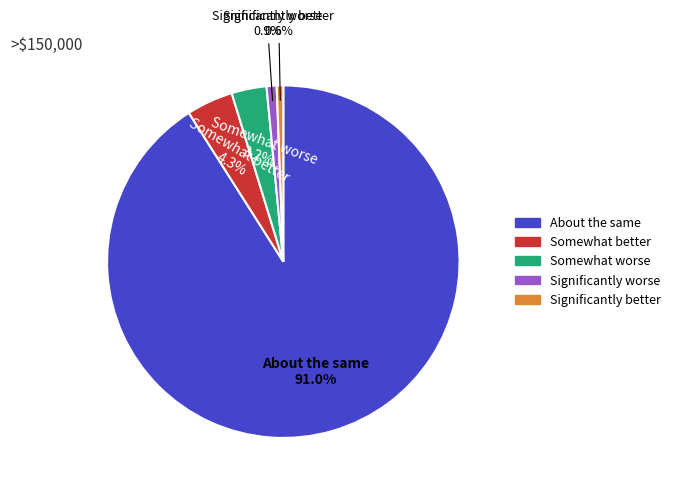

Do Somewhat better and Somewhat worse together represent more than half of the pie?

No